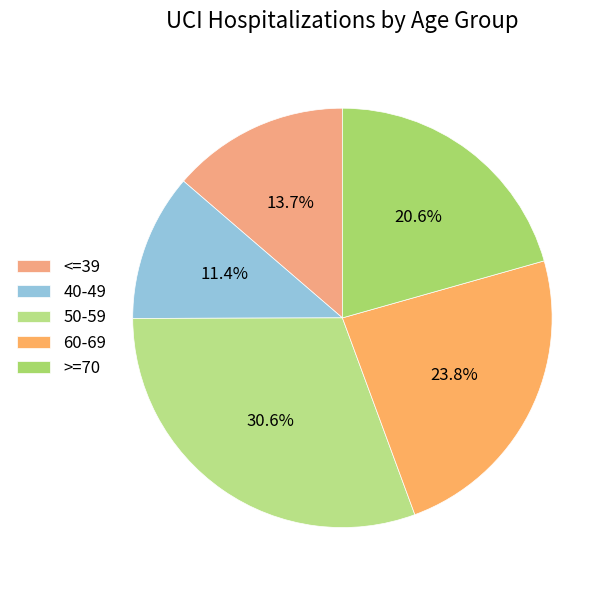

Rank the categories by value from lowest to highest.

40-49, <=39, >=70, 60-69, 50-59